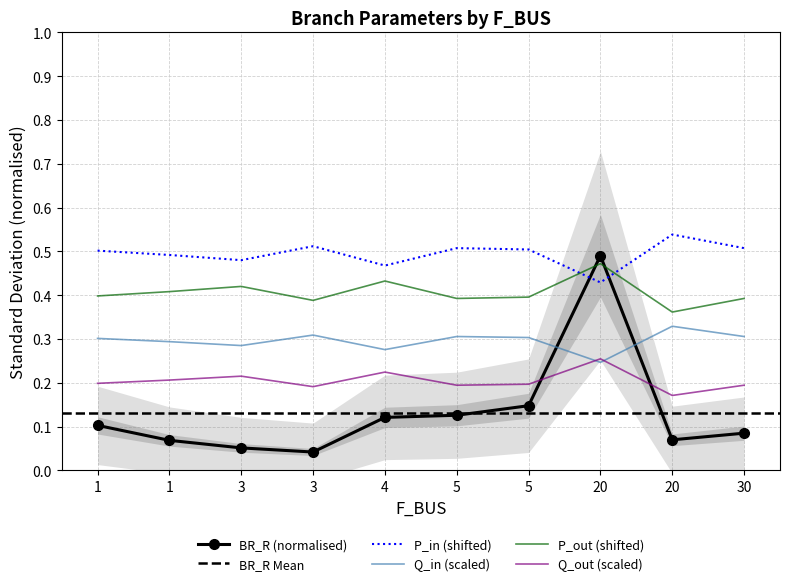

Which series changed the most between 3 and 20?

BR_R